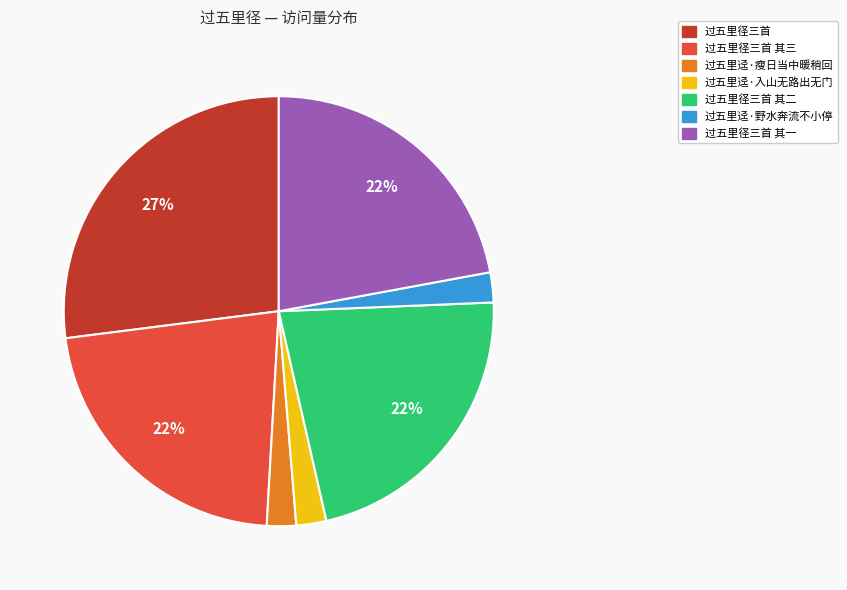

To the nearest percent, what percentage of the pie is 过五里径三首 其三?

22%